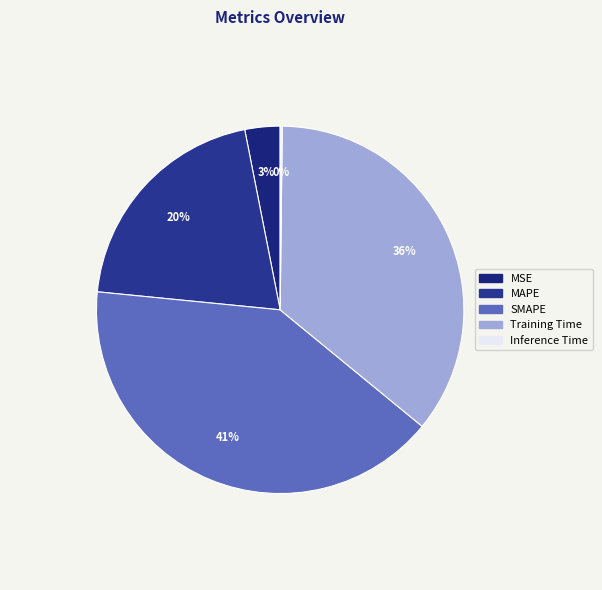

Count the number of slices in the pie.

5